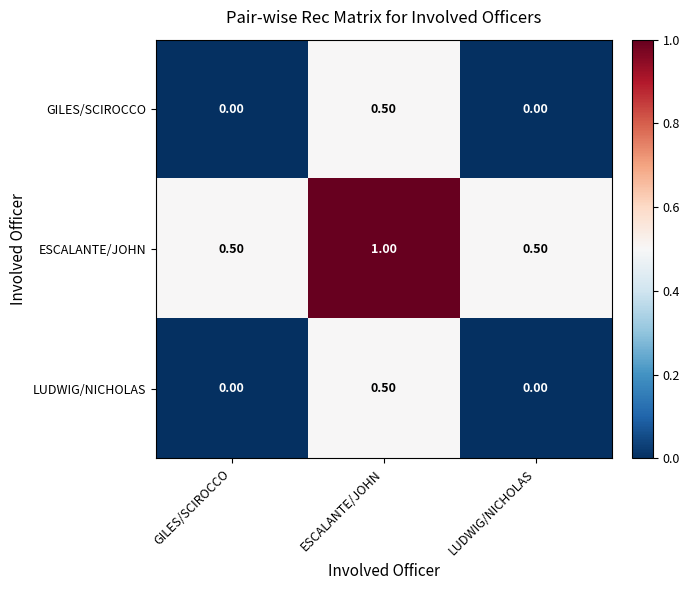

What is the spread (max minus min) of values at LUDWIG/NICHOLAS?

0.5